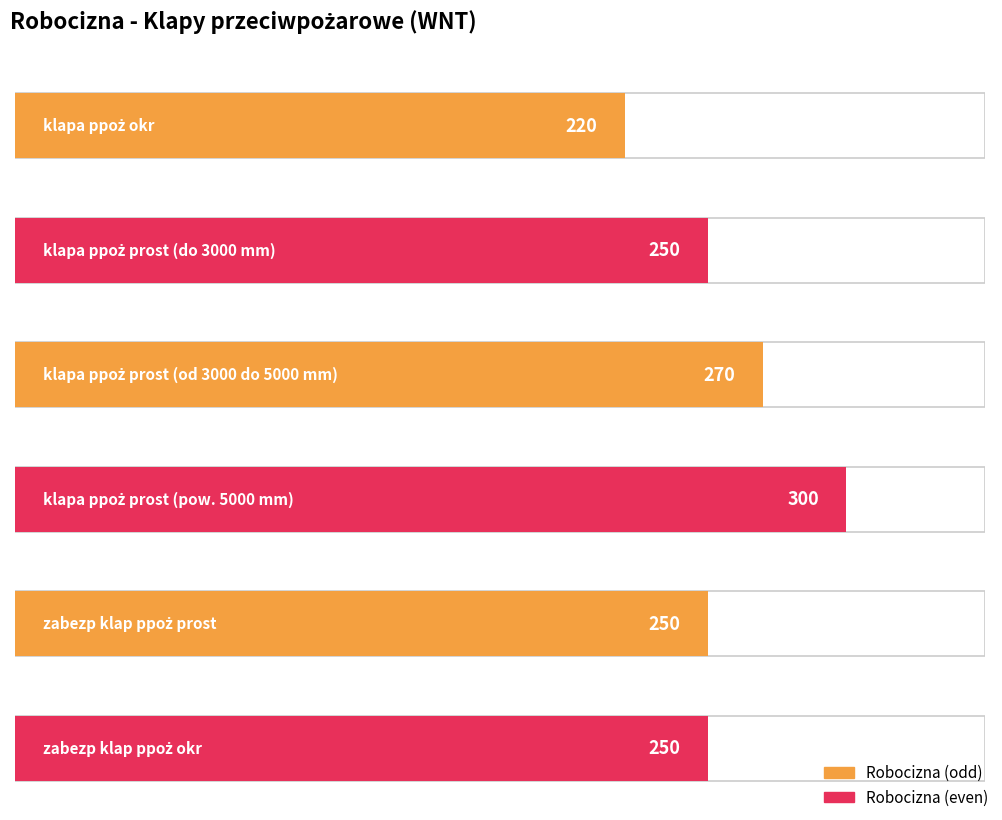

What position from the right is klapa ppoż prost (do 3000 mm)?

5